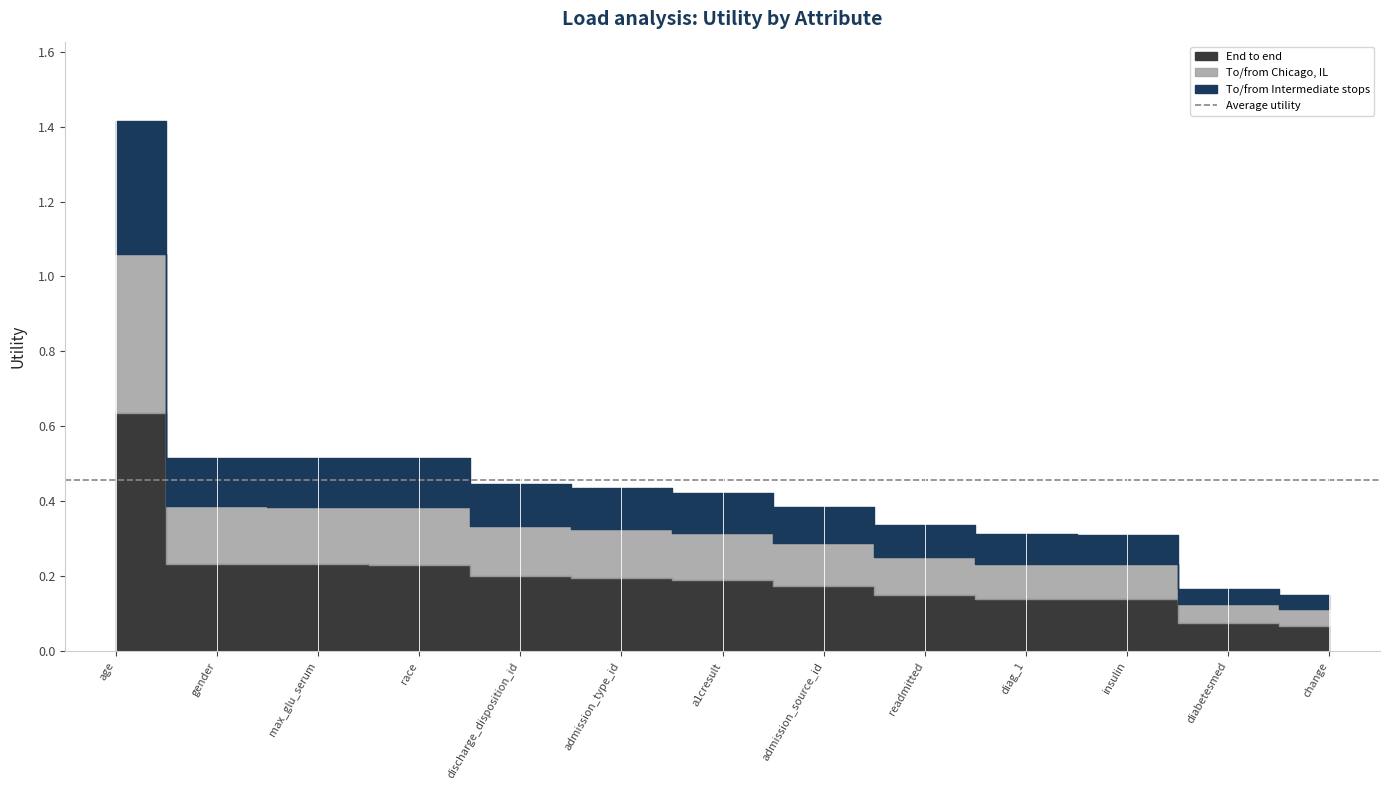

What is the change in value from max_glu_serum to change?

-0.4